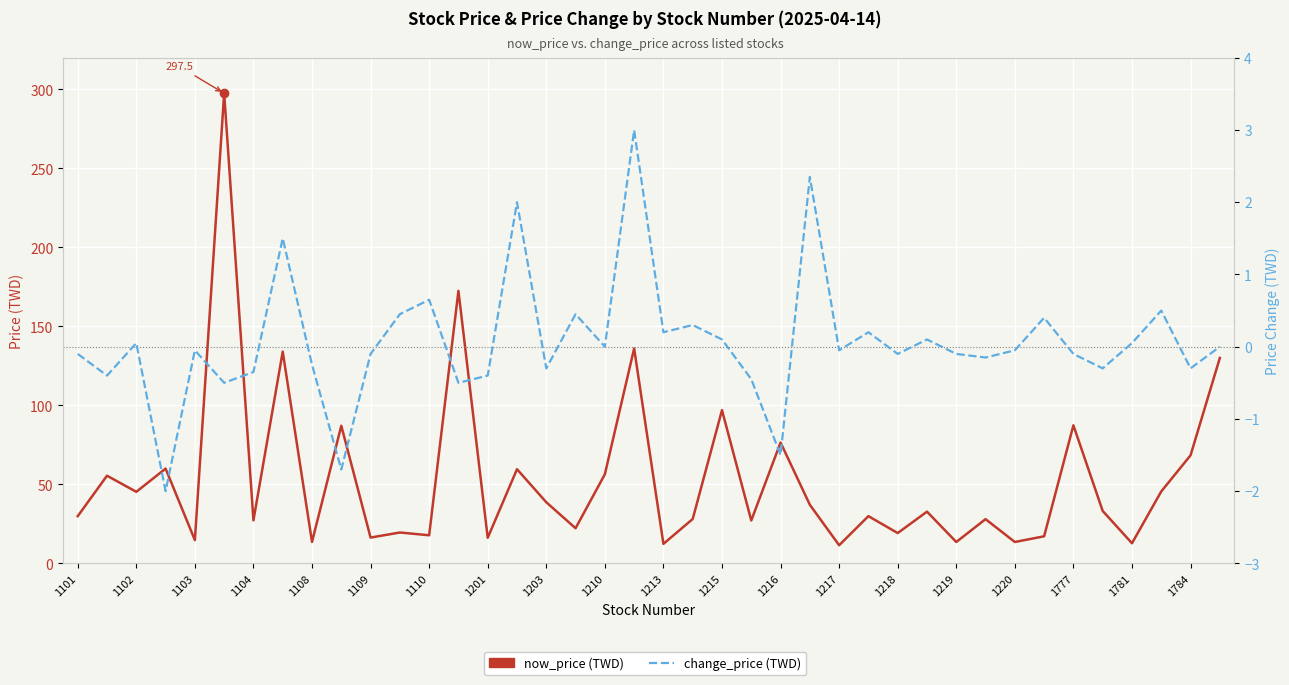

Where is the first local minimum for now_price (TWD)?

1102